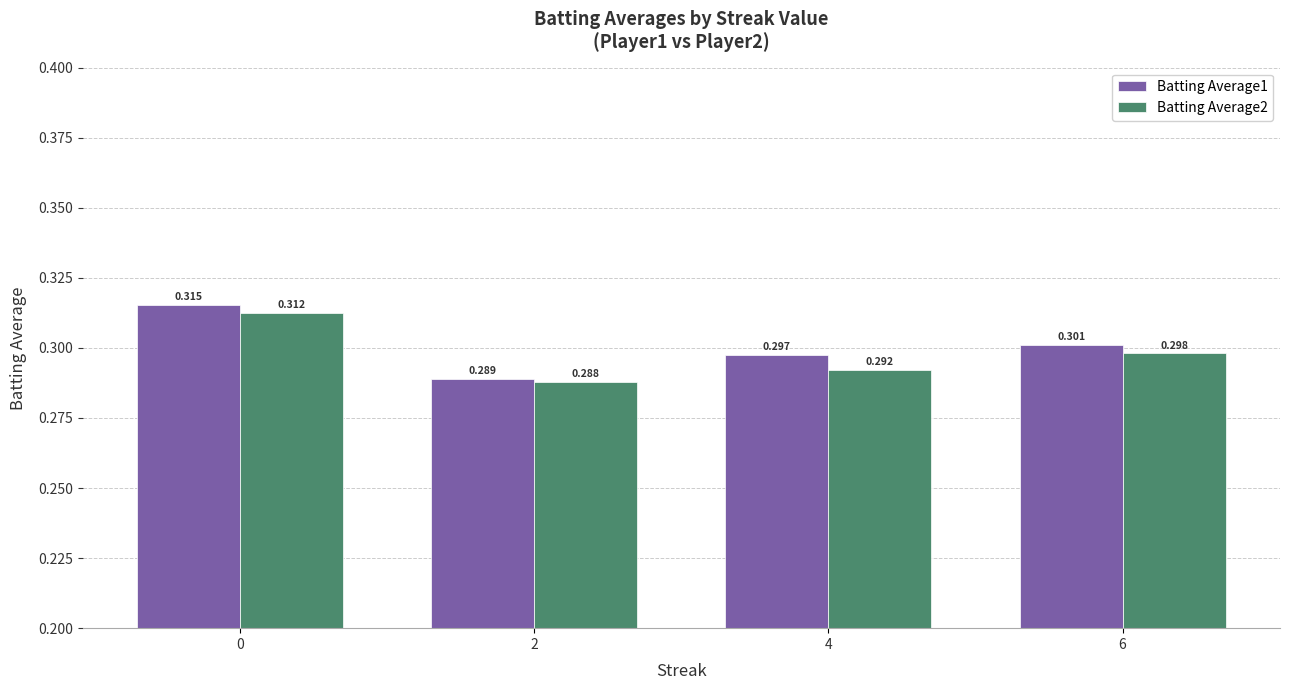

How many series are shown in this chart?

2